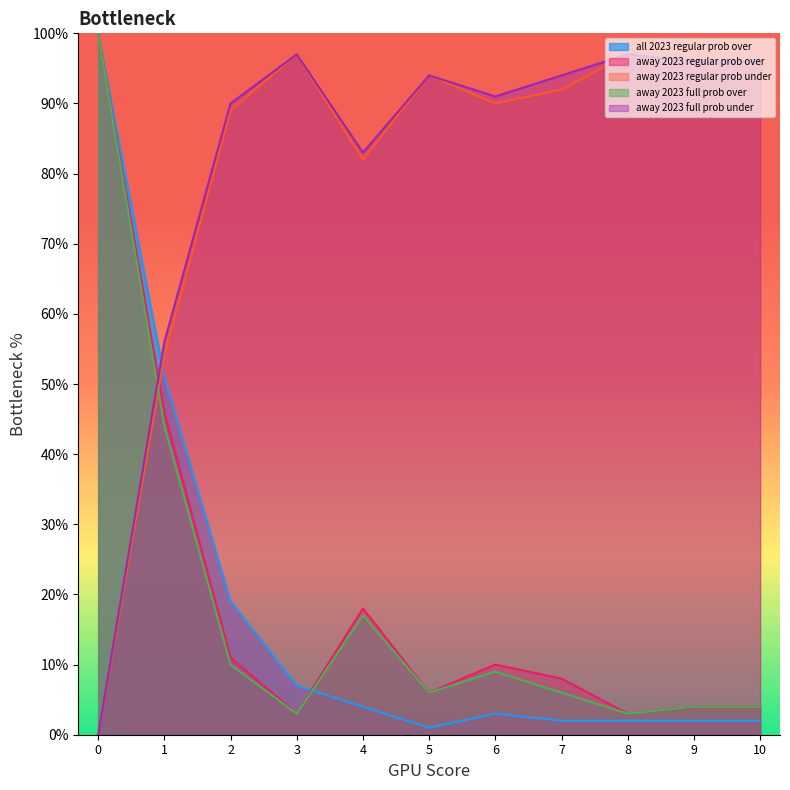

Reading left to right, what are all the values shown in this chart?

all 2023 regular prob over: 0=100	1=51	2=19	3=7	4=4	5=1	6=3	7=2	8=2	9=2	10=2
away 2023 regular prob over: 0=100	1=46	2=11	3=3	4=18	5=6	6=10	7=8	8=3	9=4	10=4
away 2023 regular prob under: 0=0	1=54	2=89	3=97	4=82	5=94	6=90	7=92	8=97	9=96	10=96
away 2023 full prob over: 0=100	1=44	2=10	3=3	4=17	5=6	6=9	7=6	8=3	9=4	10=4
away 2023 full prob under: 0=0	1=56	2=90	3=97	4=83	5=94	6=91	7=94	8=97	9=96	10=96